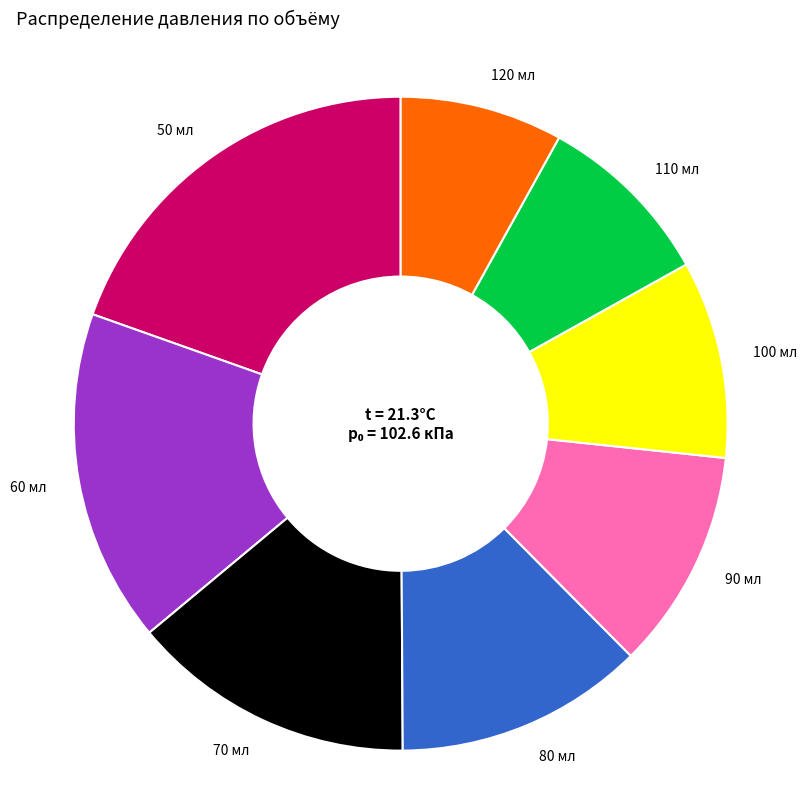

Rank the categories by value from lowest to highest.

120 мл, 110 мл, 100 мл, 90 мл, 80 мл, 70 мл, 60 мл, 50 мл